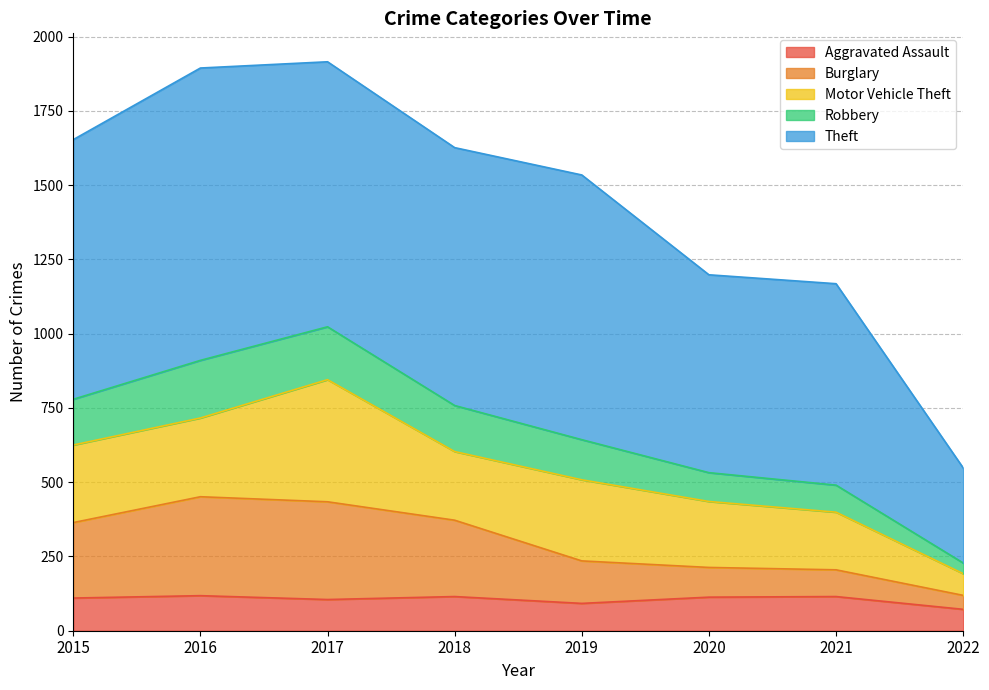

What value does the Aggravated Assault series have at 2021?

115